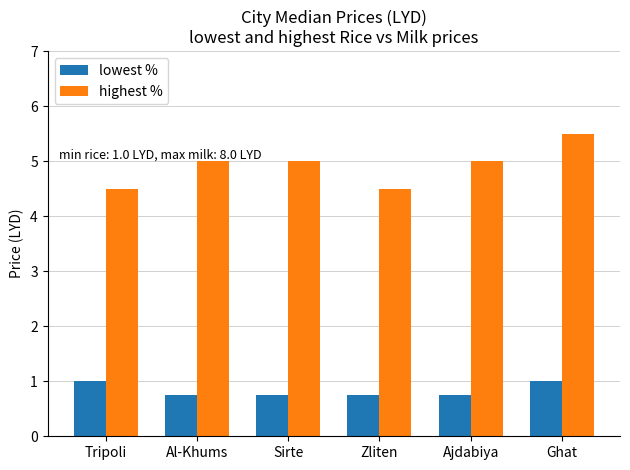

Reading right to left, transcribe all the data shown in this chart.

lowest %: Ghat=1.0	Ajdabiya=0.8	Zliten=0.8	Sirte=0.8	Al-Khums=0.8	Tripoli=1.0
highest %: Ghat=5.5	Ajdabiya=5.0	Zliten=4.5	Sirte=5.0	Al-Khums=5.0	Tripoli=4.5